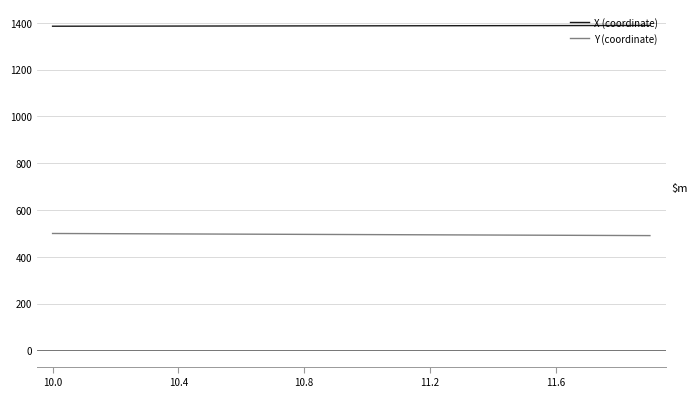

Which series has the largest total across all categories?

X (coordinate)